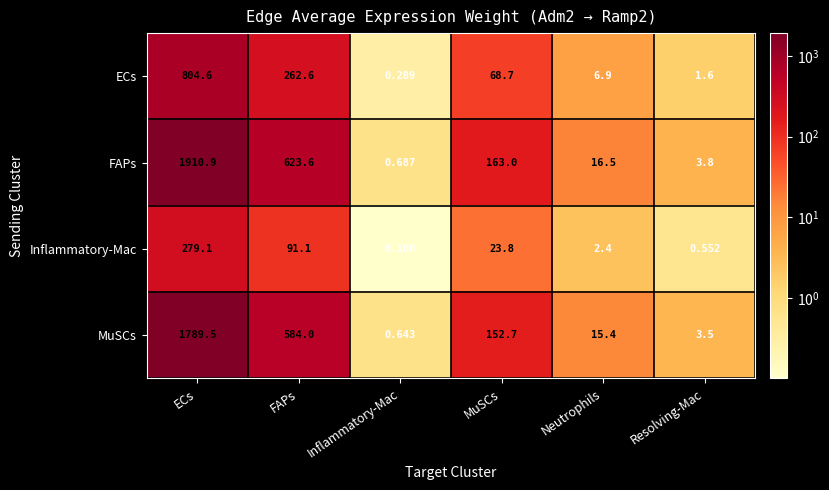

Rank the categories by ECs value from lowest to highest.

Inflammatory-Mac, Resolving-Mac, Neutrophils, MuSCs, FAPs, ECs